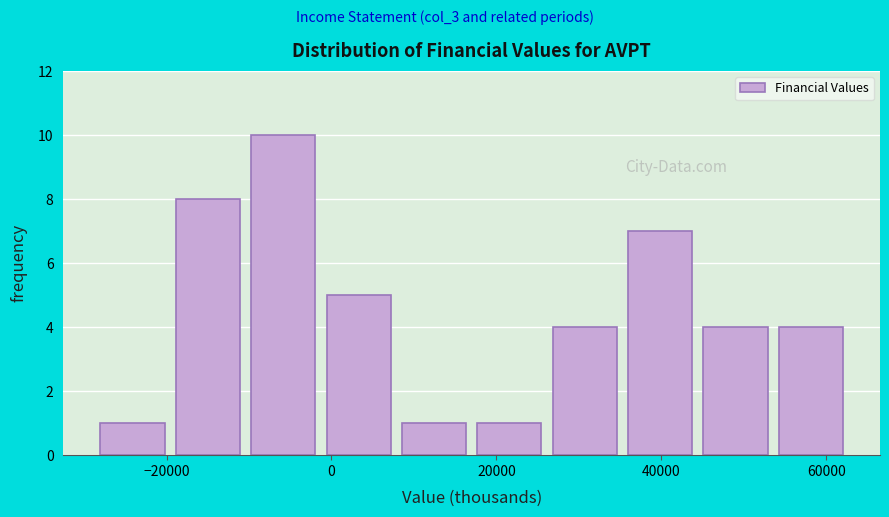

How tall is the bar that spans -20000 to -10000 on the x-axis? Neither the bar edges nor the heights are printed on the chart, so give them approximately, as read against the axes.

8